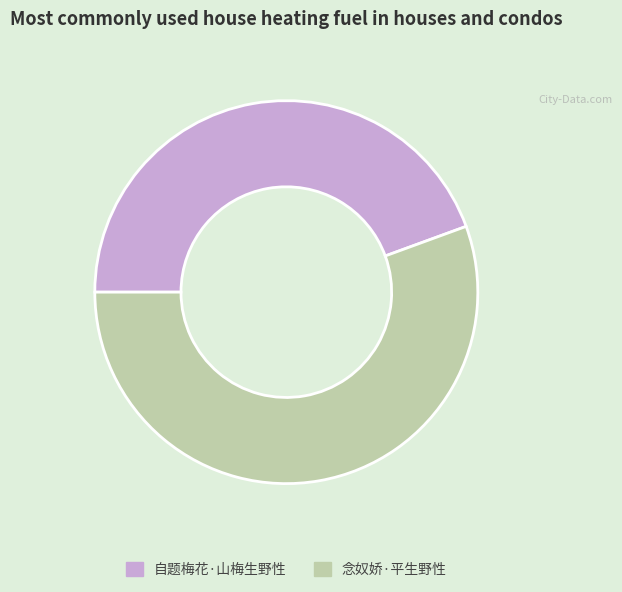

Is the sum of 自题梅花·山梅生野性 and 念奴娇·平生野性 greater than half?

Yes